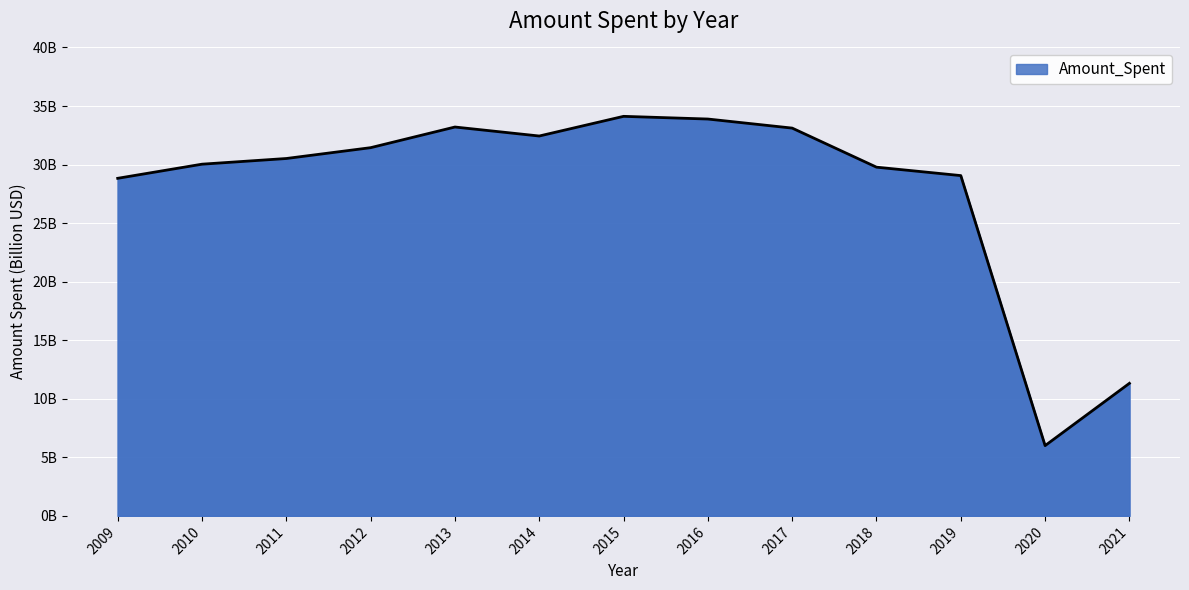

Does the chart have visible grid lines?

Yes